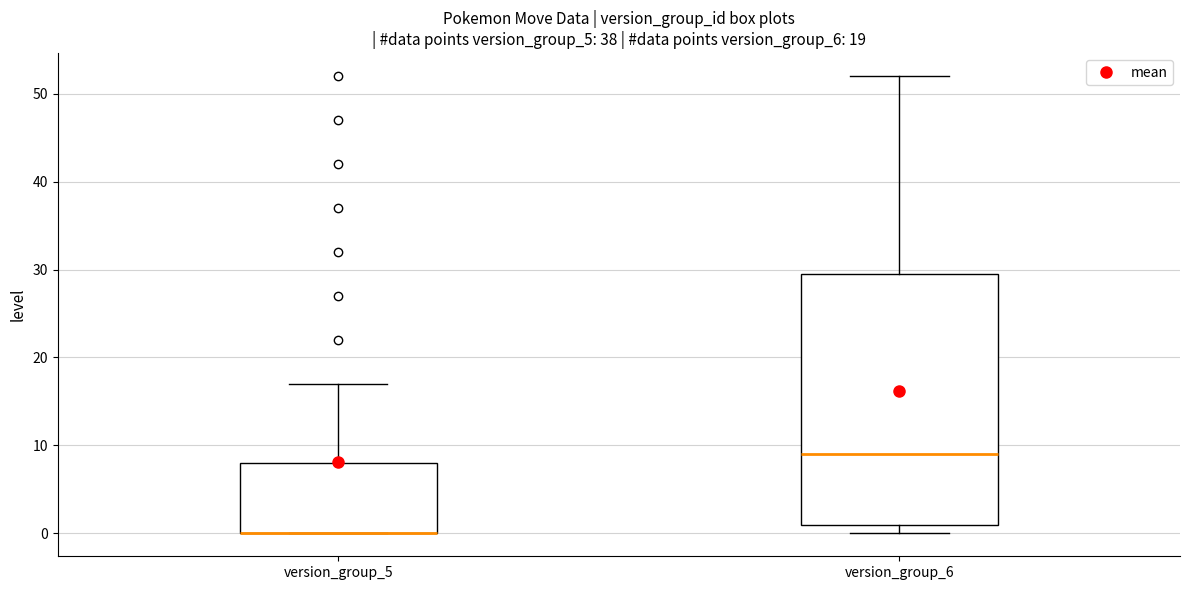

Comparing the boxes themselves (not the whiskers), which one is the tallest?

version_group_6